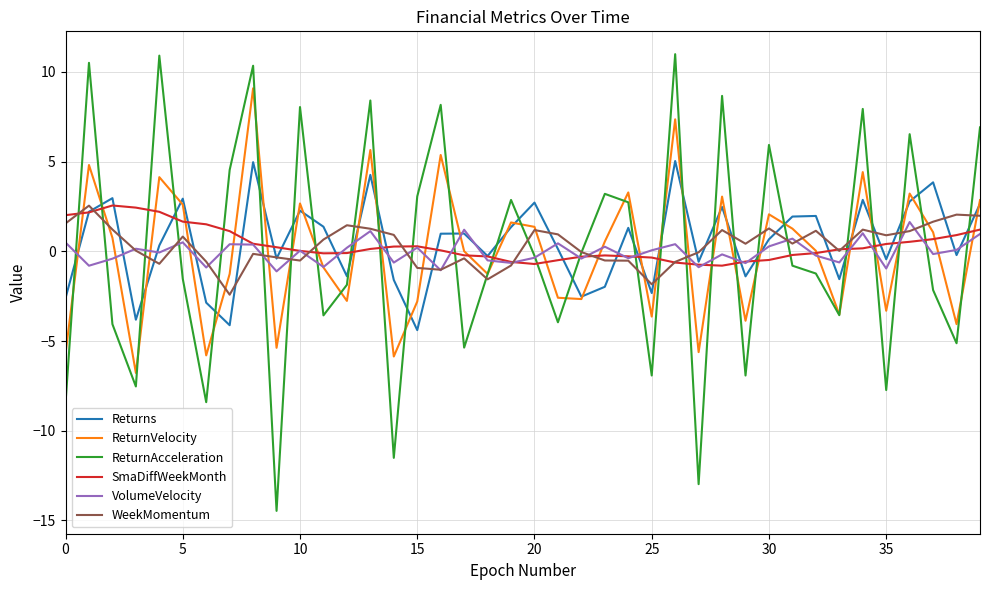

Which series has the widest spread of values?

ReturnAcceleration